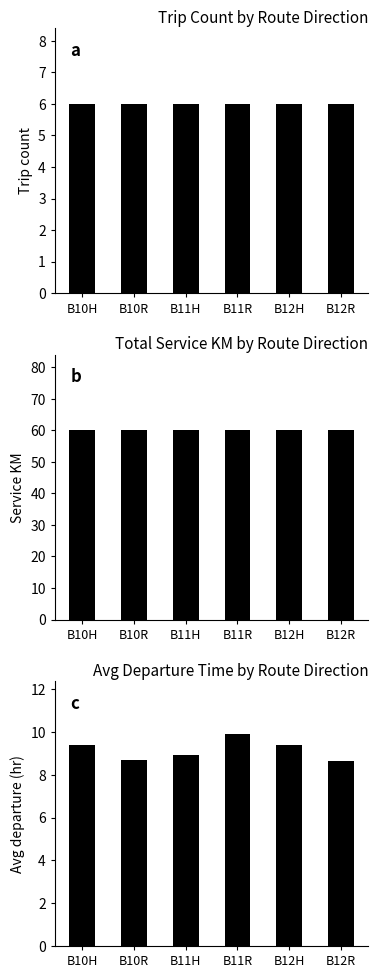

Reading right to left, extract all data points from this chart.

Trip Count: B12R=6.0	B12H=6.0	B11R=6.0	B11H=6.0	B10R=6.0	B10H=6.0
Service KM: B12R=60.0	B12H=60.0	B11R=60.0	B11H=60.0	B10R=60.0	B10H=60.0
Avg Dep (hr): B12R=8.6	B12H=9.4	B11R=9.9	B11H=8.9	B10R=8.7	B10H=9.4